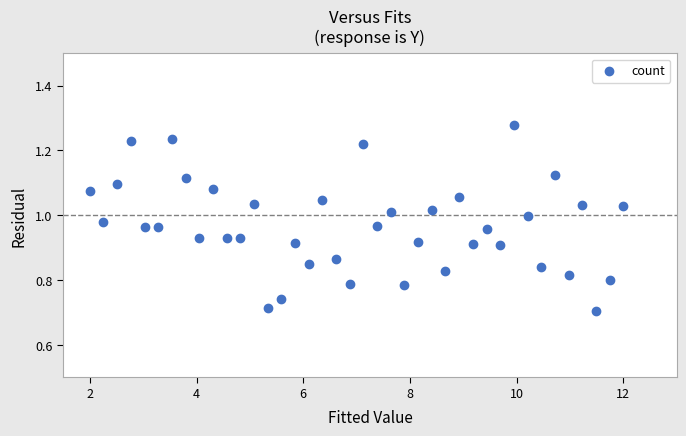

What is the range of Y values (max minus min)?

0.6